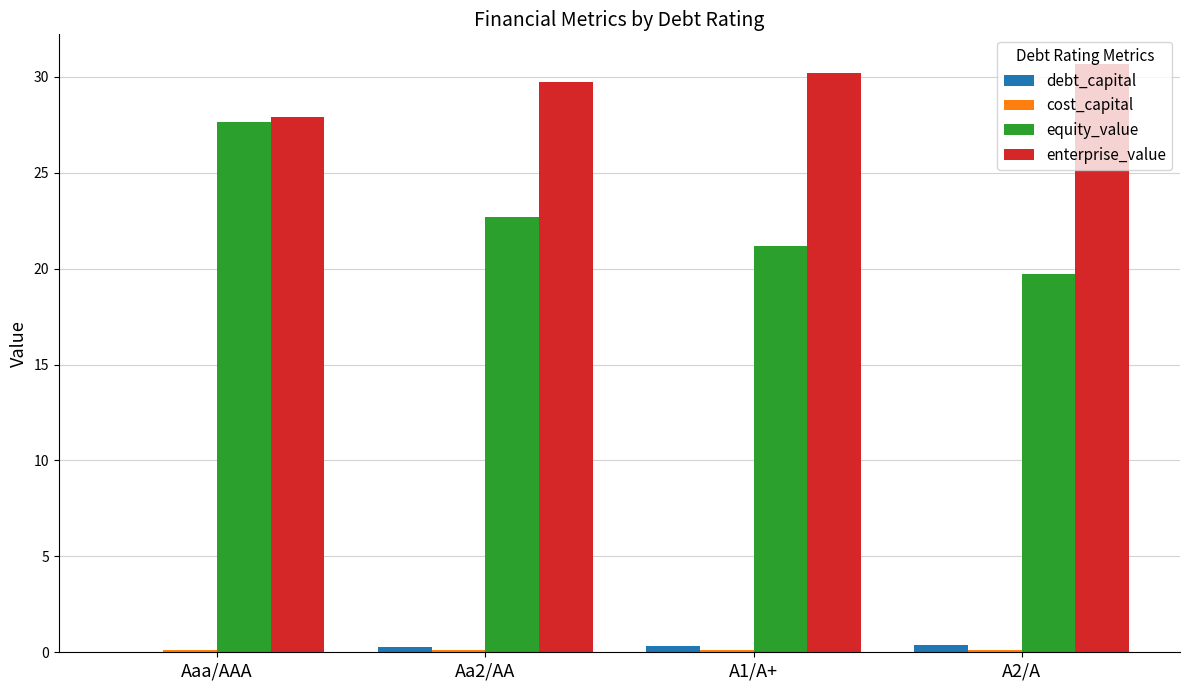

How many groups of bars are there?

4